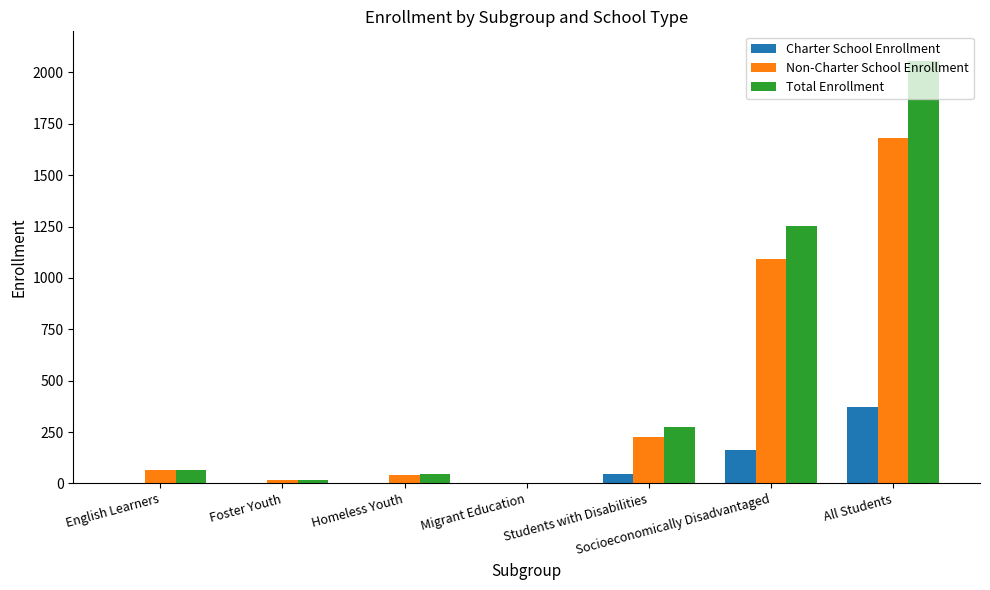

What is the highest value of the Charter School Enrollment series?

374